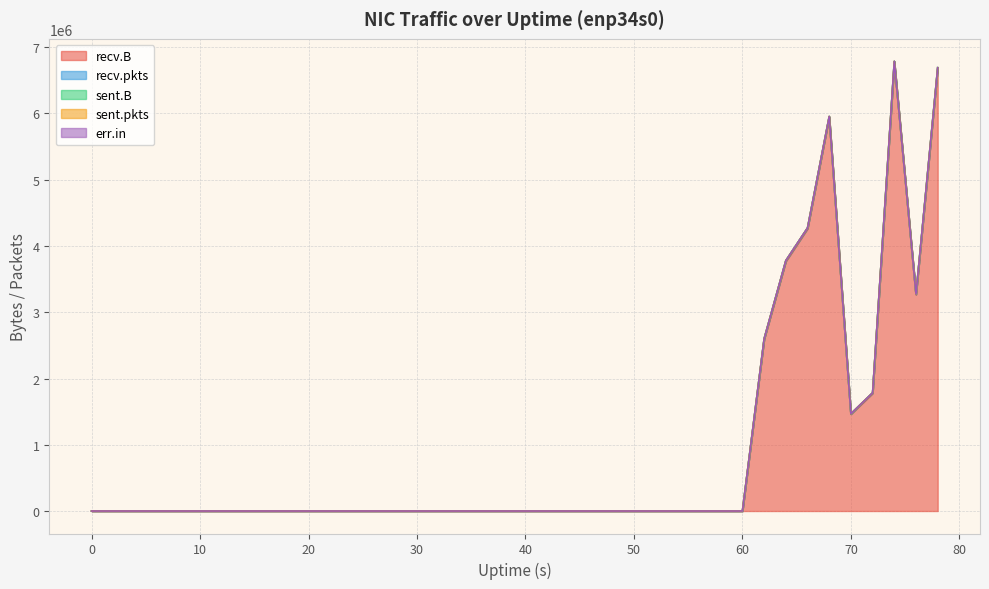

What are all the series names shown in the legend?

recv.B, recv.pkts, sent.B, sent.pkts, err.in